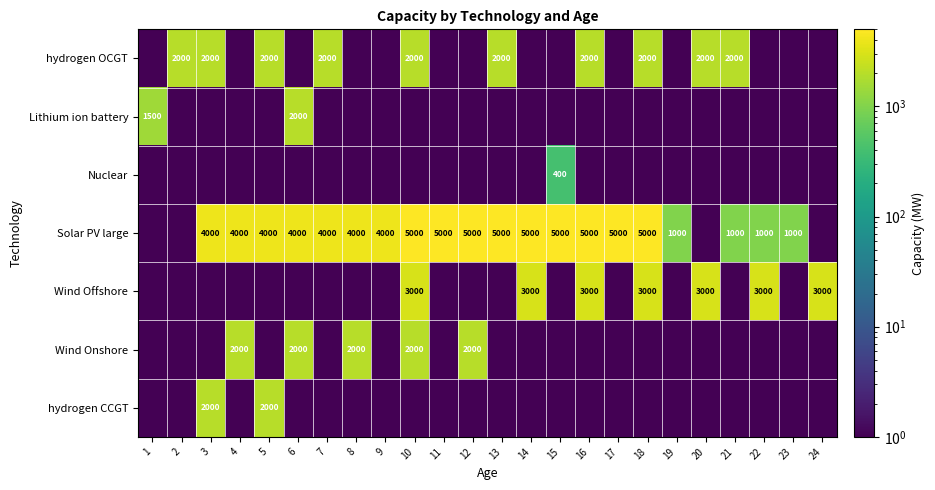

The value of Lithium ion battery at 1 is 1500.0. True or false?

True